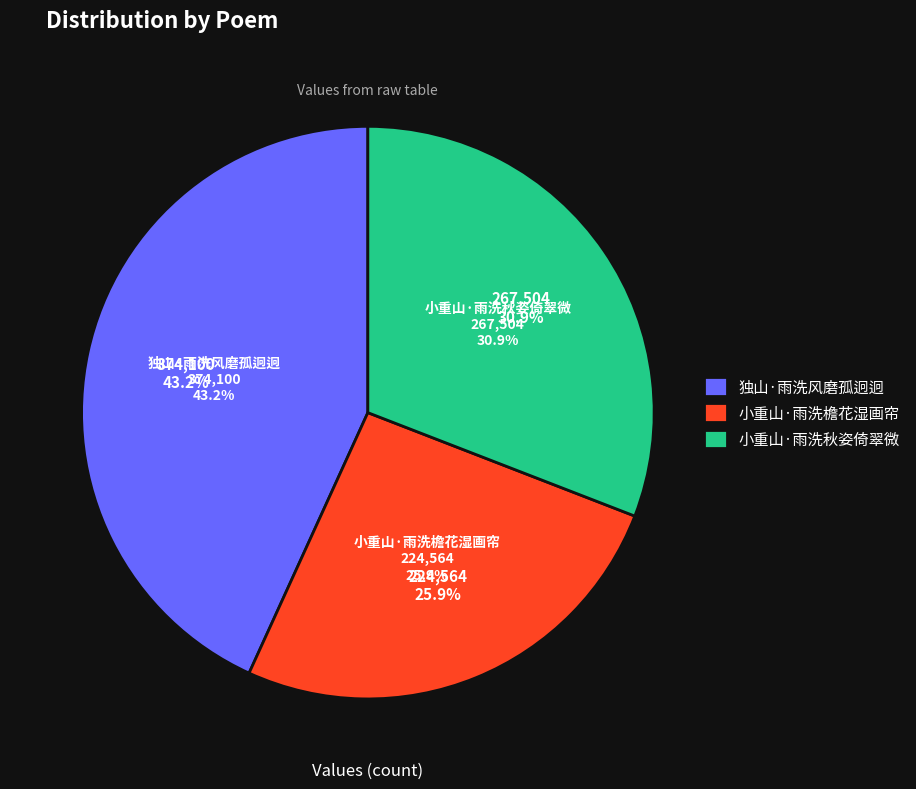

To the nearest percent, what is the difference between the 小重山·雨洗秋姿倚翠微 and 独山·雨洗风磨孤迥迥 slice percentages?

12%